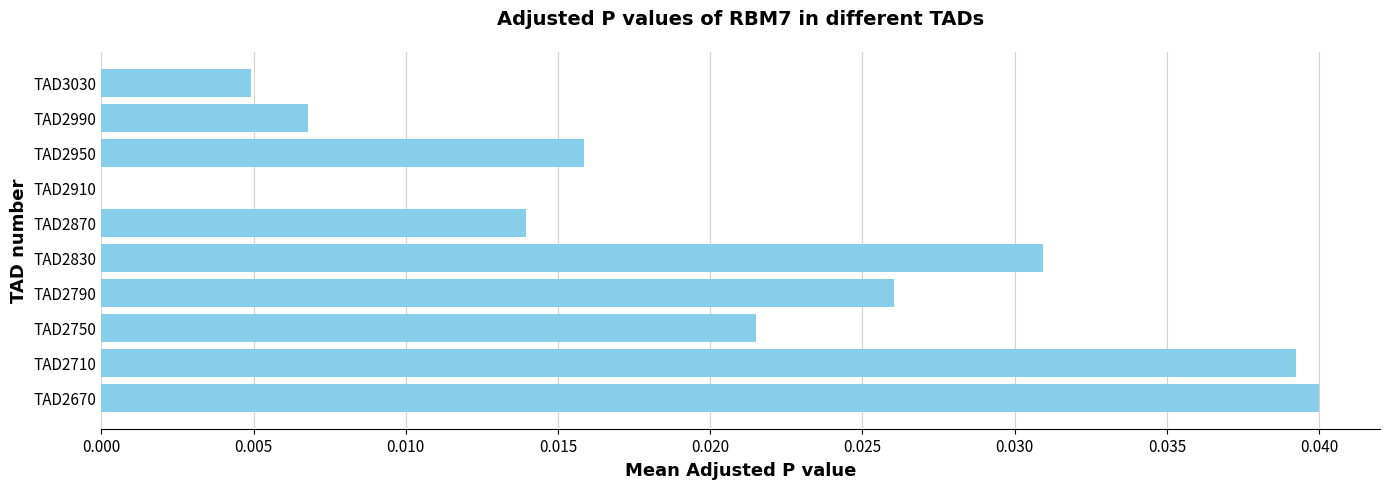

The chart shows a value of 0.0 at TAD2950. True or false?

True